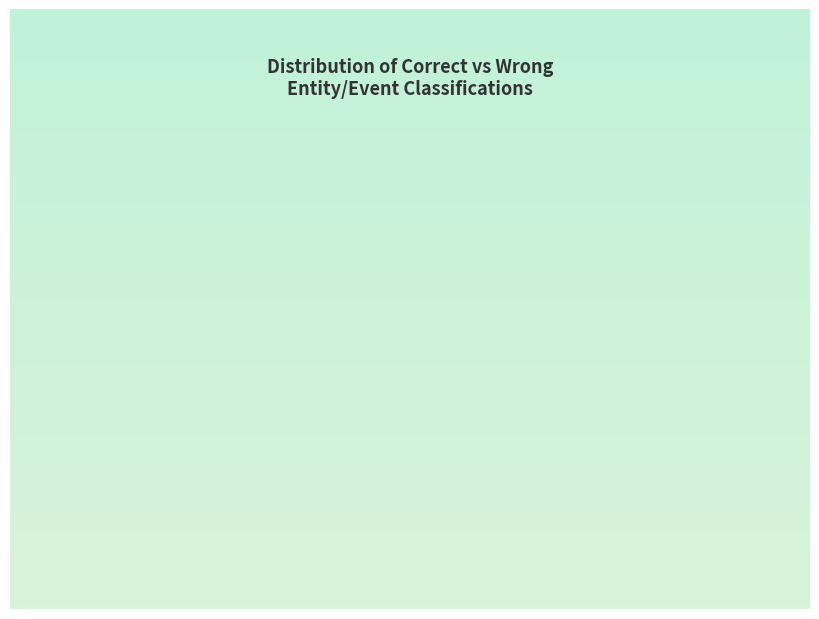

Rank the categories by value from highest to lowest.

Correct, Wrong_Entity_Event_as_NonEvent